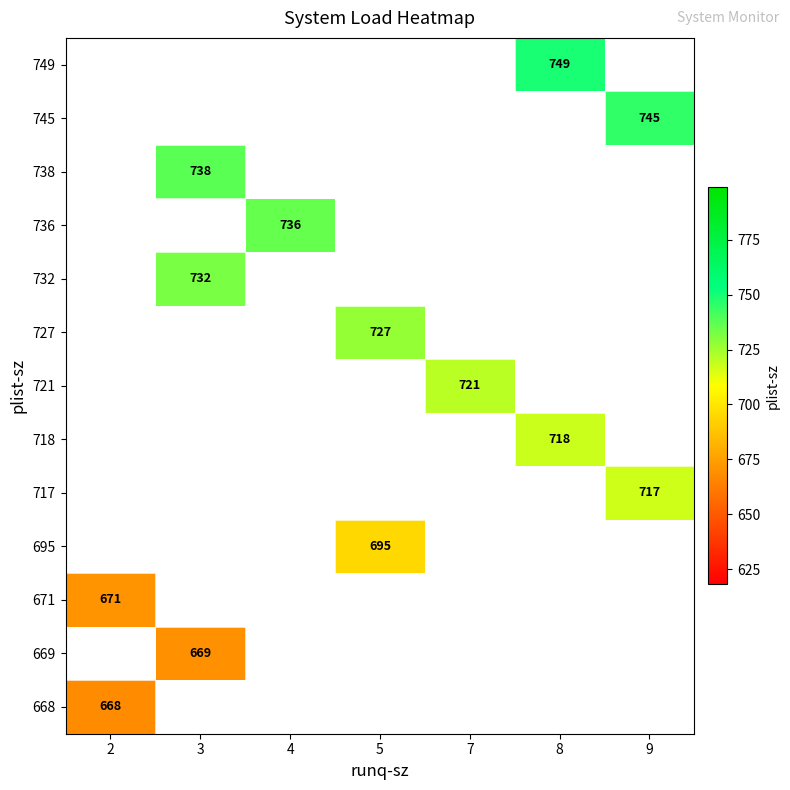

The value of 721 at 7 is 721. True or false?

True